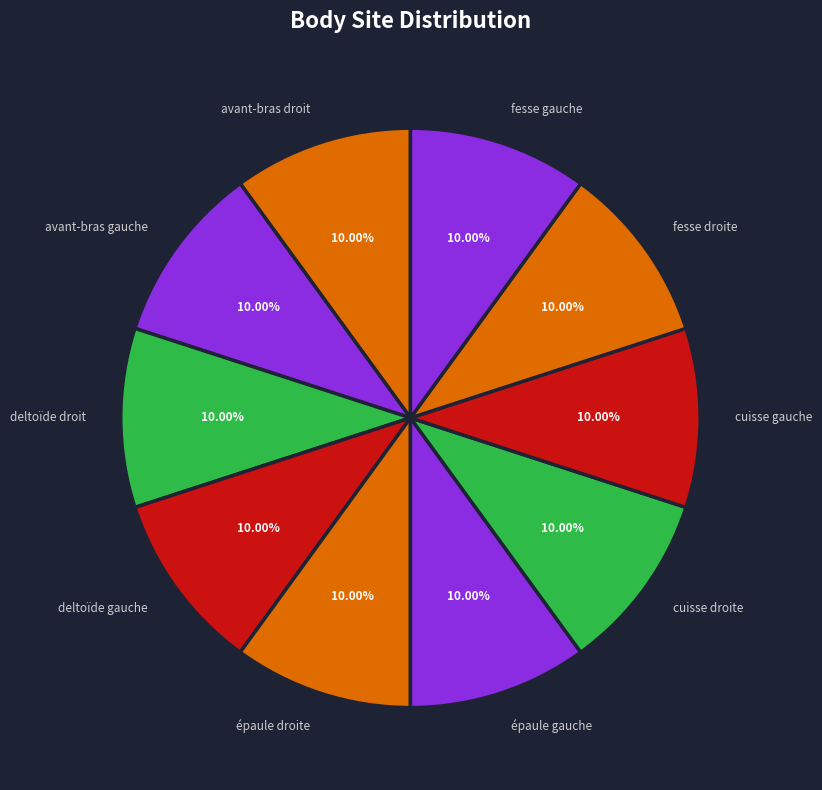

Do cuisse gauche and épaule gauche together represent more than half of the pie?

No